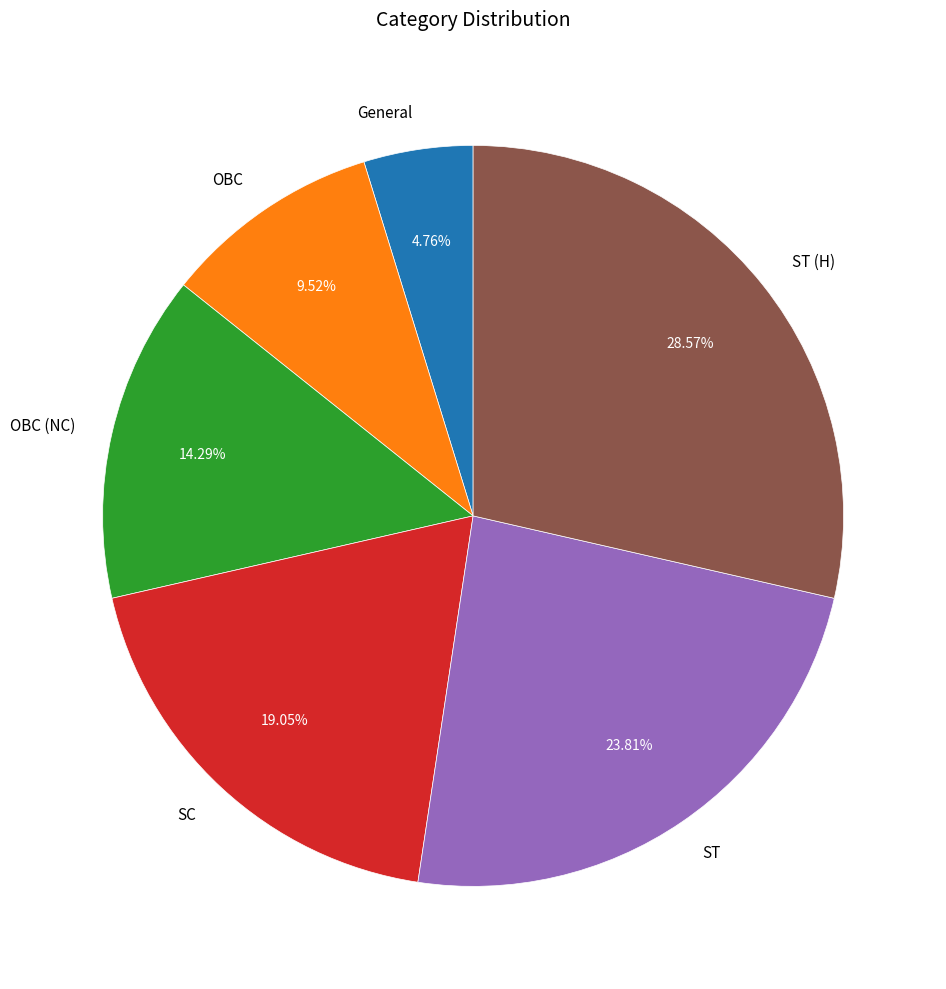

How many slices are in this pie chart?

6